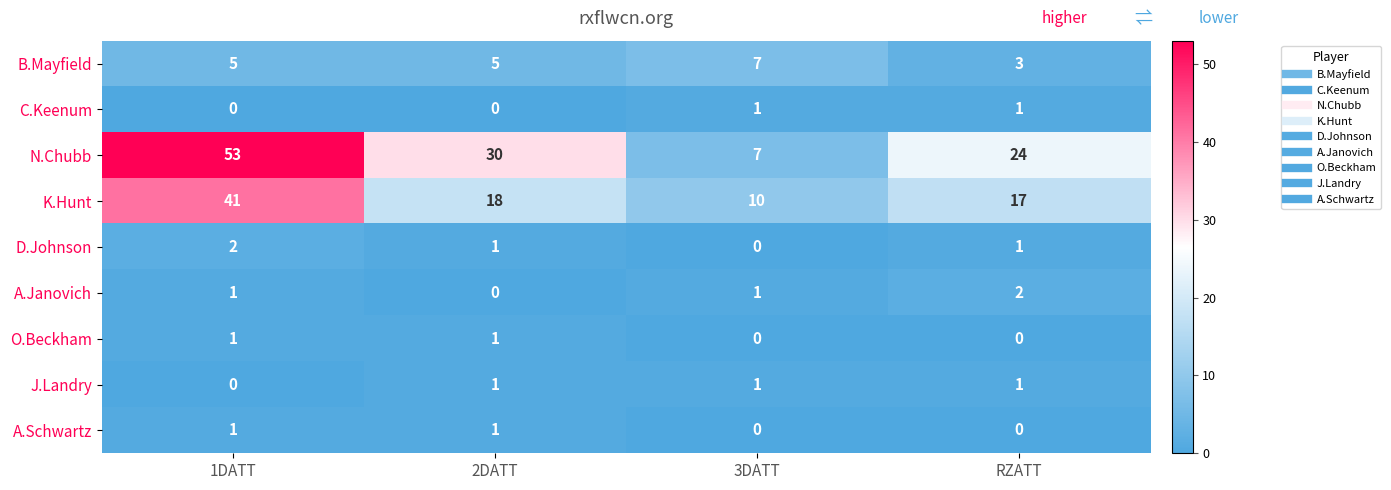

What is the difference between the highest and lowest values at 3DATT?

10